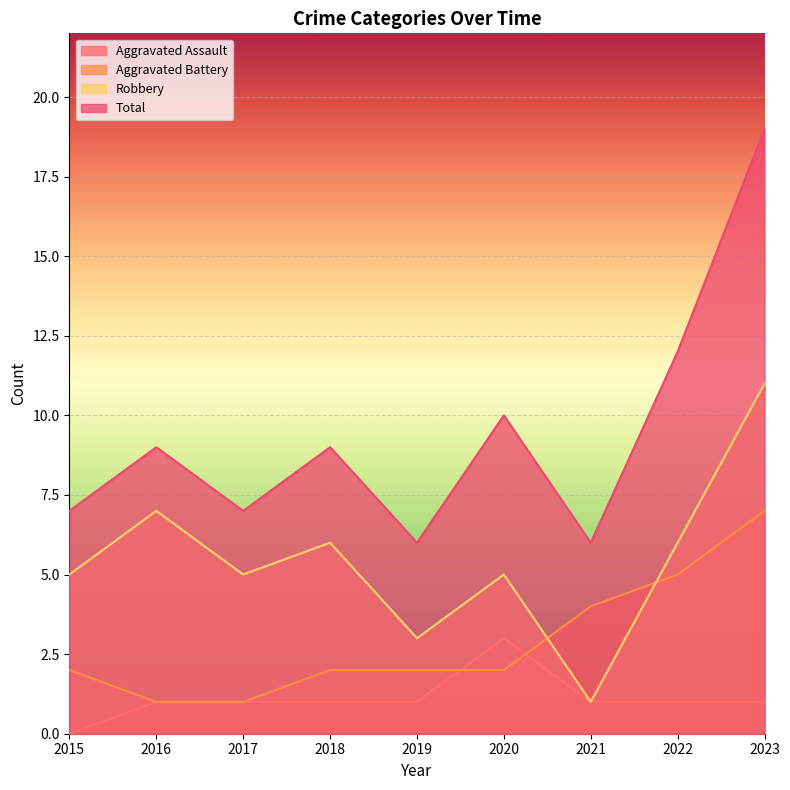

Which category has the highest value across all series?

2023